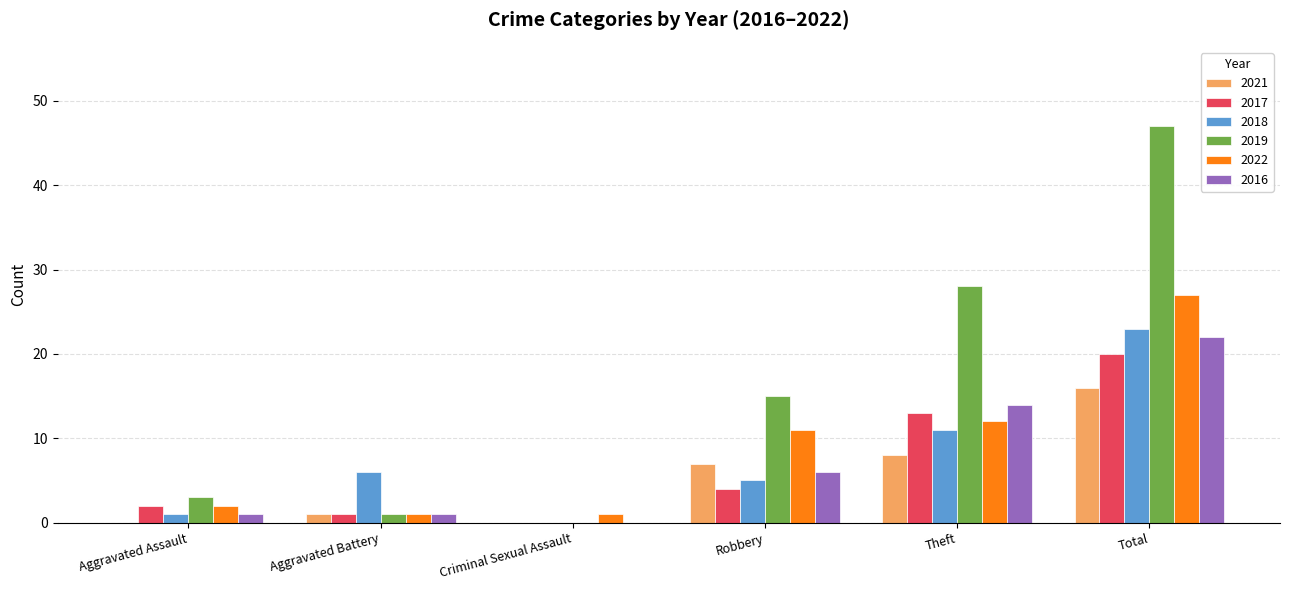

At which category is the sum across all series the highest?

Total